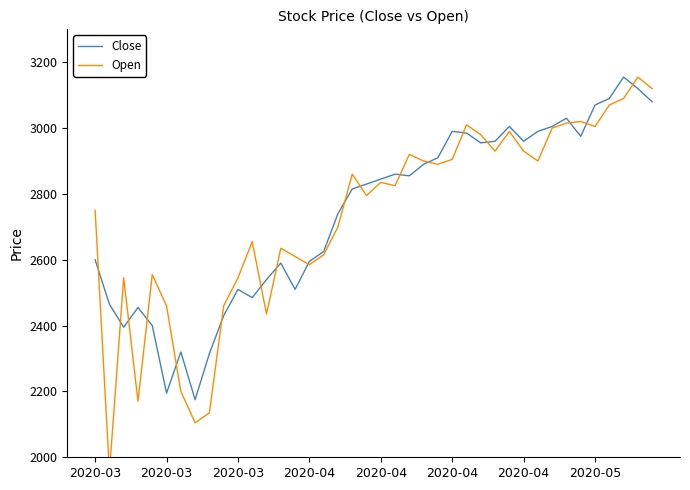

What is the lowest value of the Open series?

1955